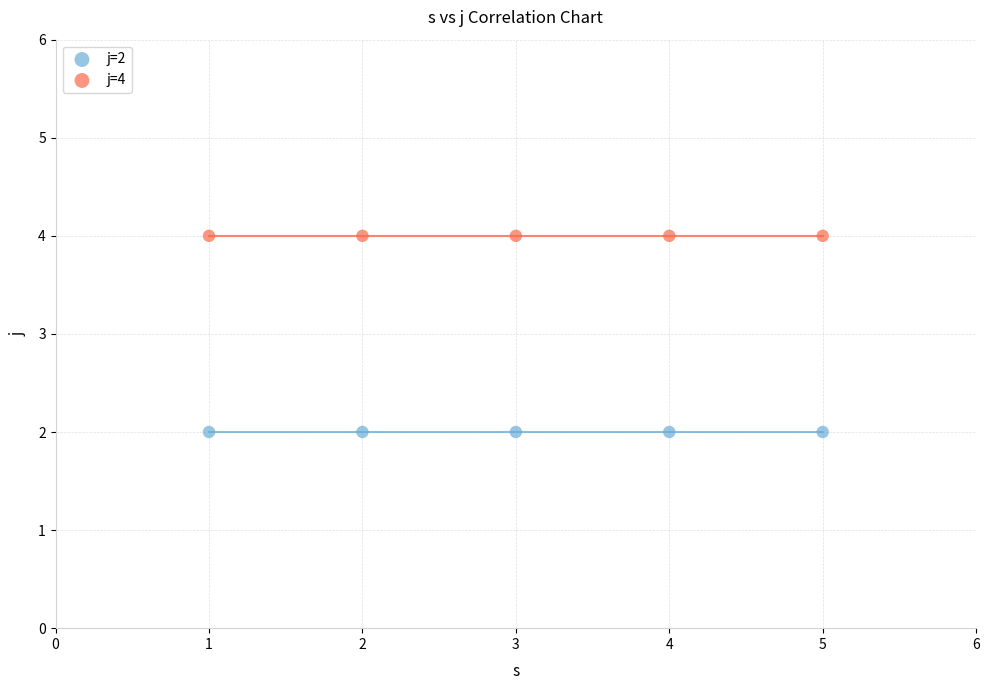

Which series contains the lowest Y value?

j=2